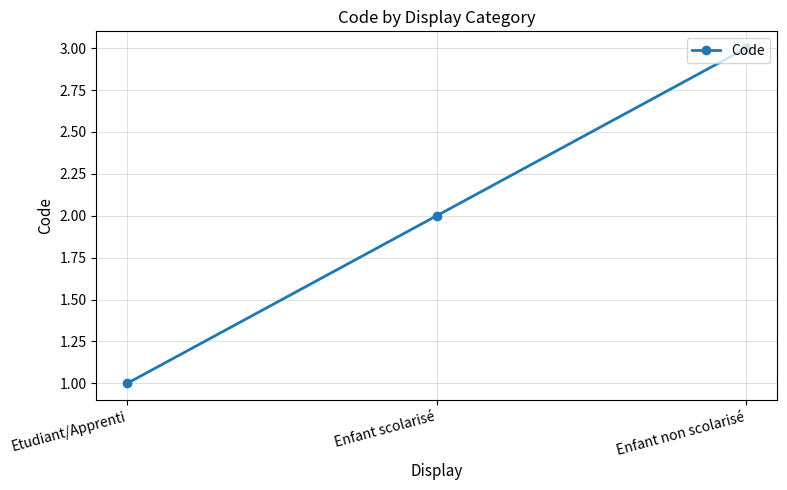

Which has a higher value, Enfant non scolarisé or Etudiant/Apprenti?

Enfant non scolarisé